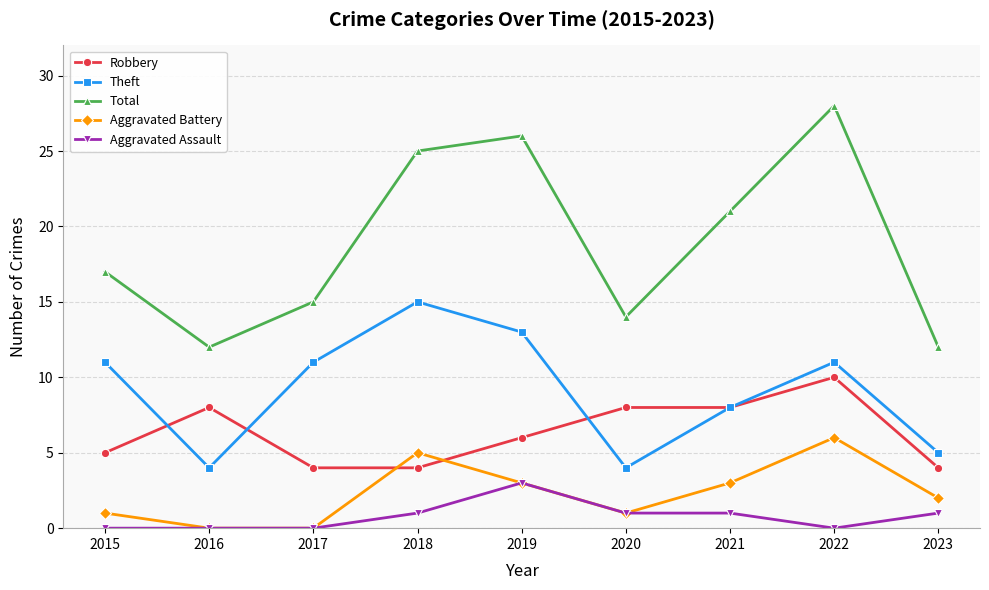

Reading left to right, what are all the values shown in this chart?

Robbery: 2015=5	2016=8	2017=4	2018=4	2019=6	2020=8	2021=8	2022=10	2023=4
Theft: 2015=11	2016=4	2017=11	2018=15	2019=13	2020=4	2021=8	2022=11	2023=5
Total: 2015=17	2016=12	2017=15	2018=25	2019=26	2020=14	2021=21	2022=28	2023=12
Aggravated Battery: 2015=1	2016=0	2017=0	2018=5	2019=3	2020=1	2021=3	2022=6	2023=2
Aggravated Assault: 2015=0	2016=0	2017=0	2018=1	2019=3	2020=1	2021=1	2022=0	2023=1